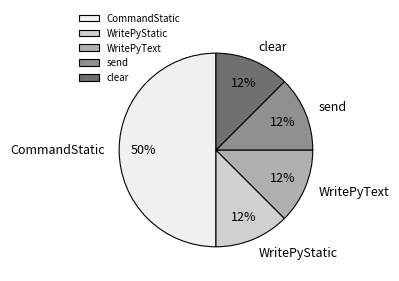

Does WritePyStatic account for over 50% of the chart?

No